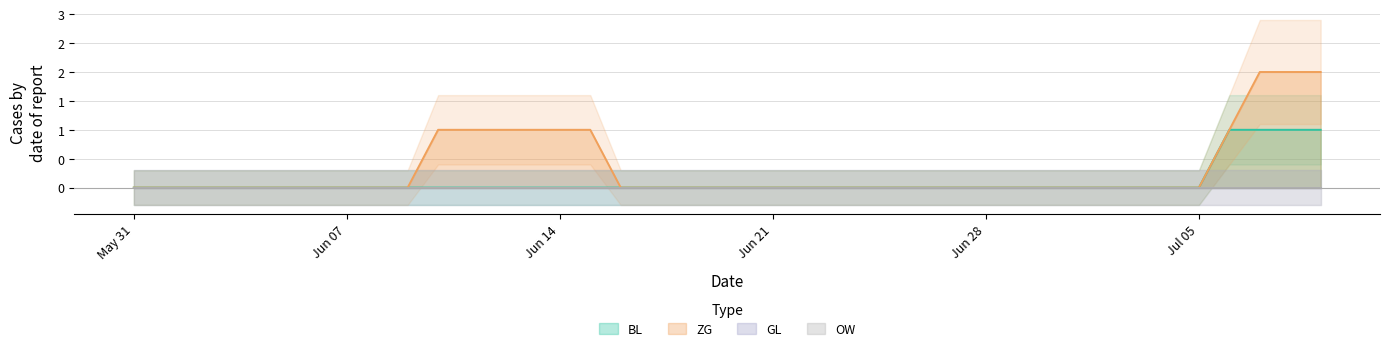

At how many categories does at least one series exceed 0?

10